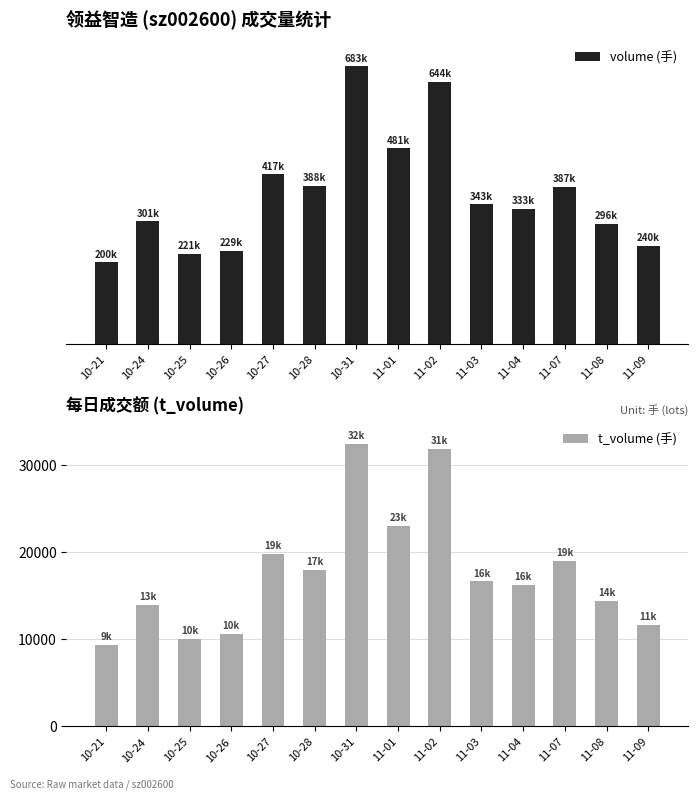

What is the sum of all volume (手) values?

5169171